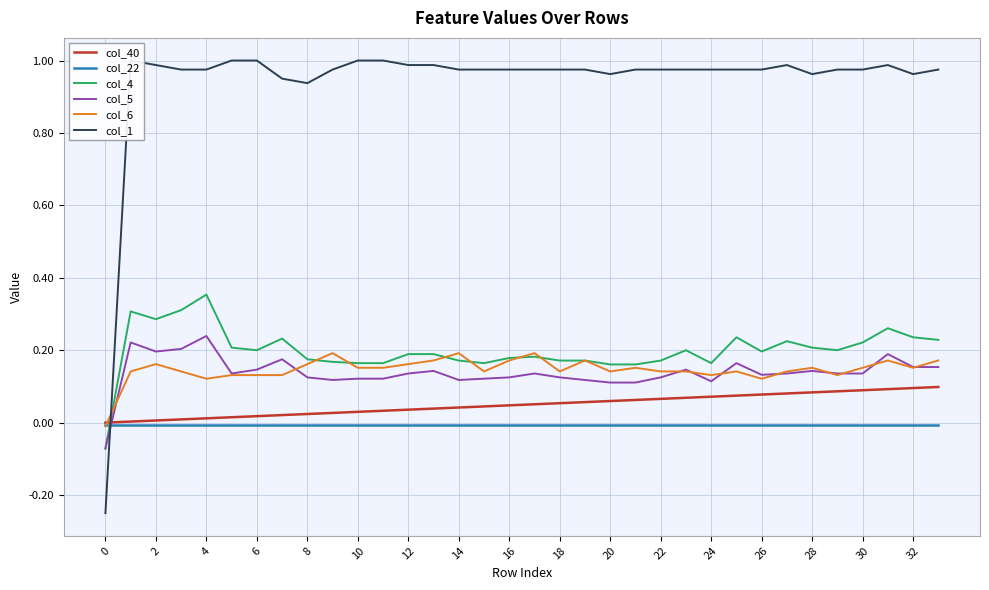

Which has a higher value, 25 or 33?

33